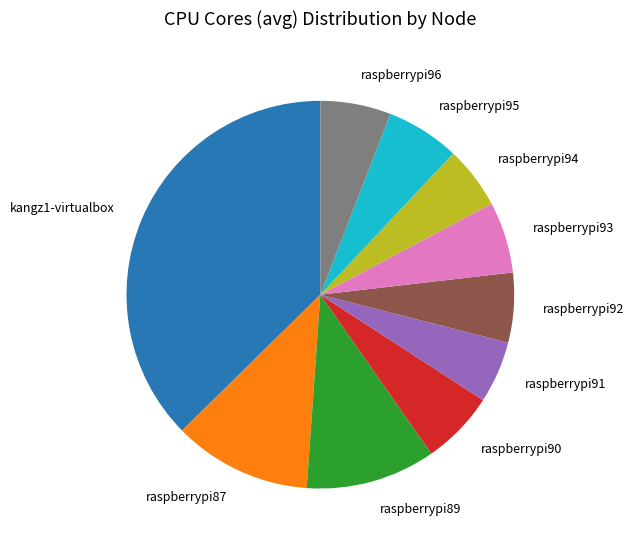

How many slices are in this pie chart?

10